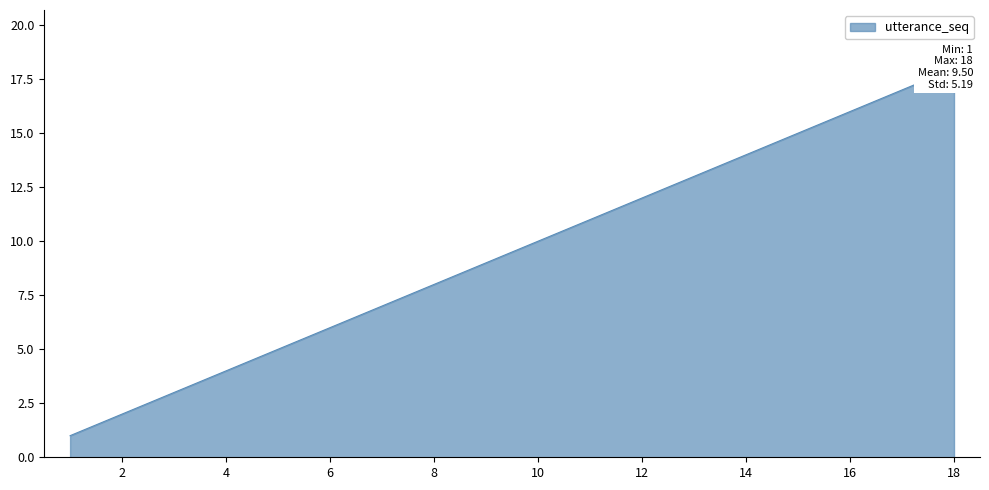

Where does the data first go above 10?

11